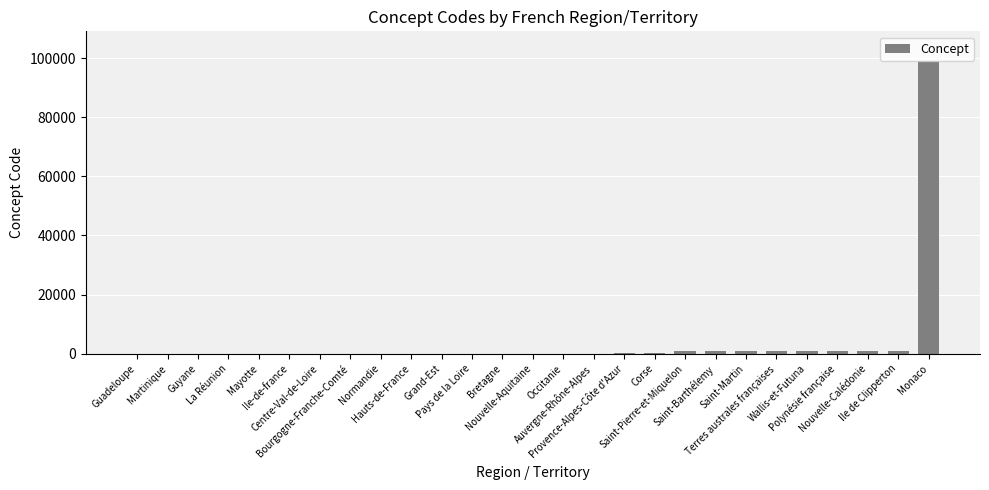

What is the greatest value displayed?

99138